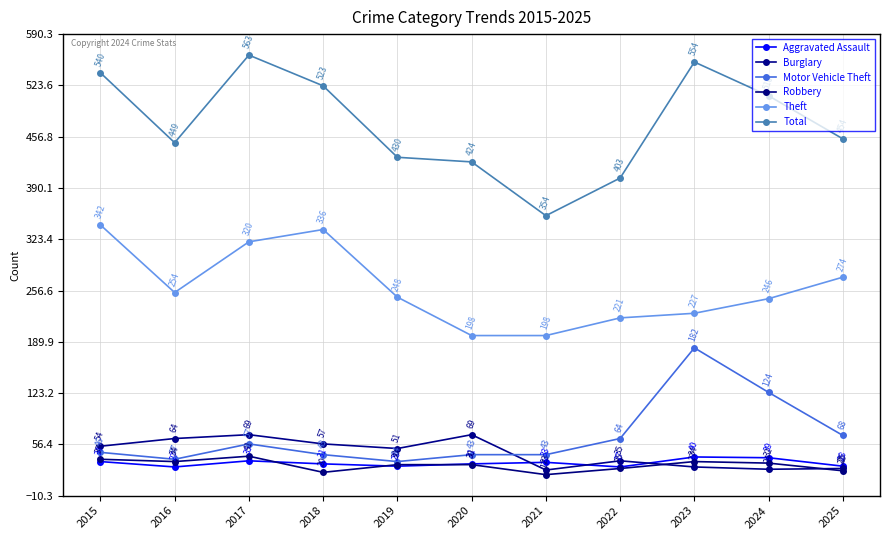

Reading left to right, extract all data points from this chart.

Aggravated Assault: 2015=34	2016=27	2017=35	2018=31	2019=28	2020=31	2021=33	2022=27	2023=40	2024=39	2025=28
Burglary: 2015=54	2016=64	2017=69	2018=57	2019=51	2020=69	2021=23	2022=35	2023=27	2024=24	2025=25
Motor Vehicle Theft: 2015=46	2016=37	2017=57	2018=43	2019=34	2020=43	2021=43	2022=64	2023=182	2024=124	2025=68
Robbery: 2015=37	2016=34	2017=41	2018=20	2019=30	2020=30	2021=17	2022=25	2023=34	2024=32	2025=22
Theft: 2015=342	2016=254	2017=320	2018=336	2019=248	2020=198	2021=198	2022=221	2023=227	2024=246	2025=274
Total: 2015=540	2016=449	2017=563	2018=523	2019=430	2020=424	2021=354	2022=403	2023=554	2024=510	2025=454